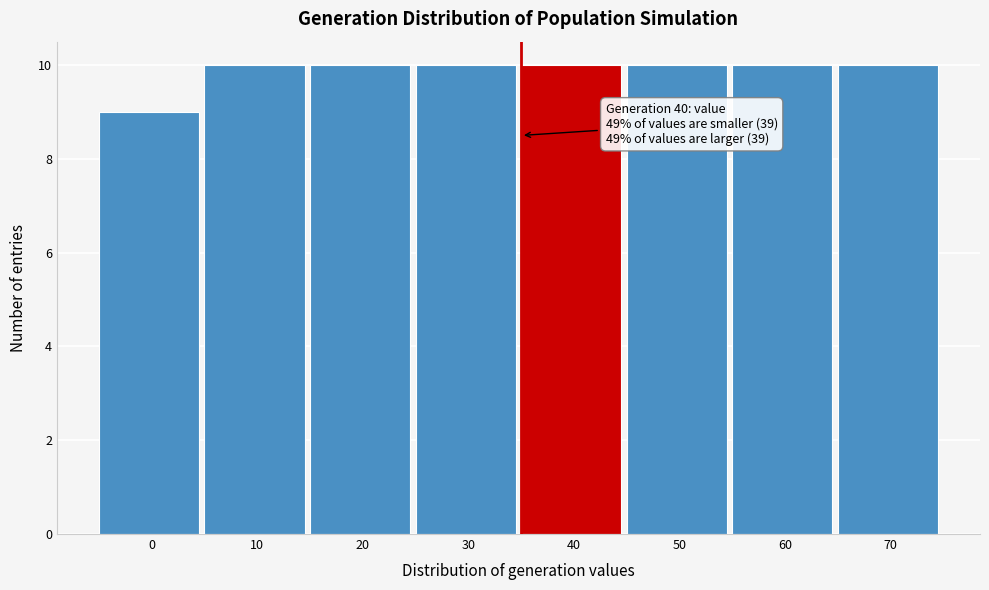

Reading left to right, extract all data points from this chart.

0=9	10=10	20=10	30=10	40=10	50=10	60=10	70=10